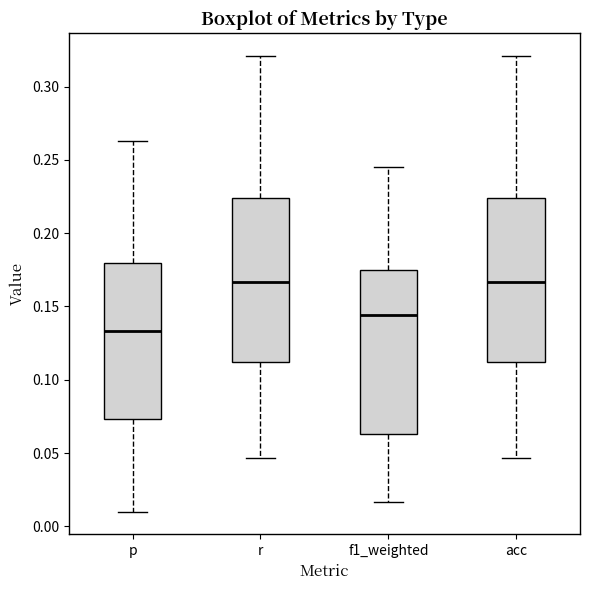

Reading left to right, read every box against the y-axis: the position of its median line, the range the box covers, and the ends of its whiskers. The values are not printed on the chart, so give them approximately, as read against the axis.

p: median 0.135, box 0.075 to 0.180, whiskers 0.010 to 0.265
r: median 0.165, box 0.110 to 0.225, whiskers 0.045 to 0.320
f1_weighted: median 0.145, box 0.065 to 0.175, whiskers 0.015 to 0.245
acc: median 0.165, box 0.110 to 0.225, whiskers 0.045 to 0.320